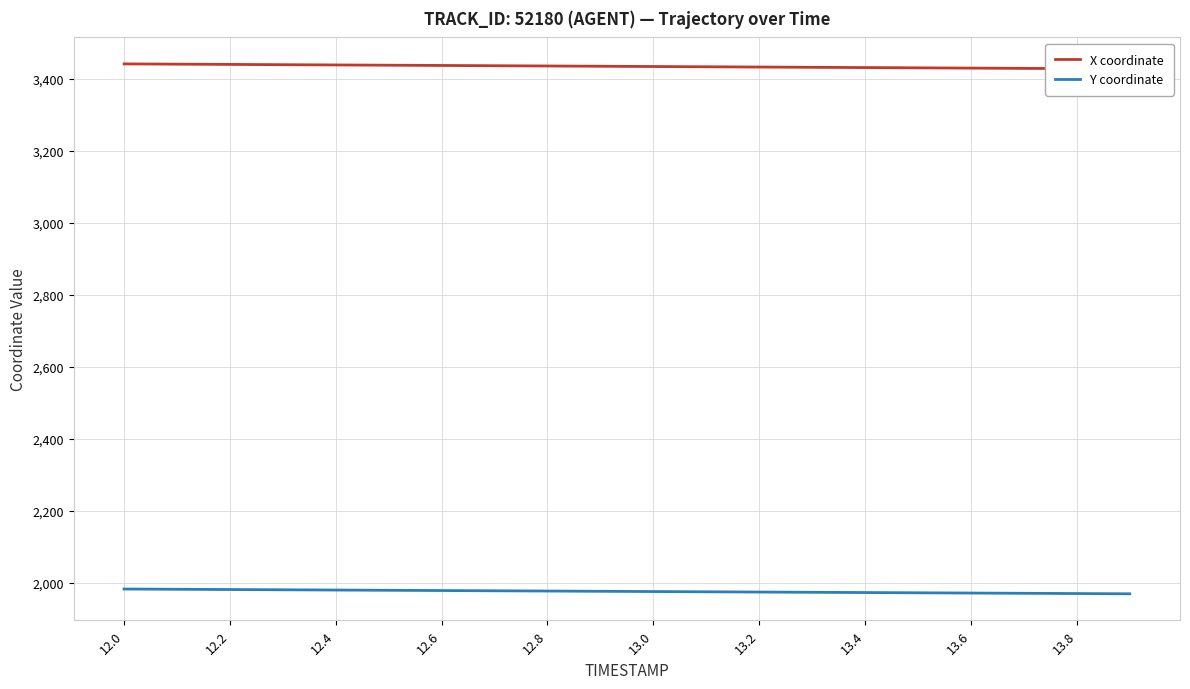

What are all the series names shown in the legend?

X coordinate, Y coordinate